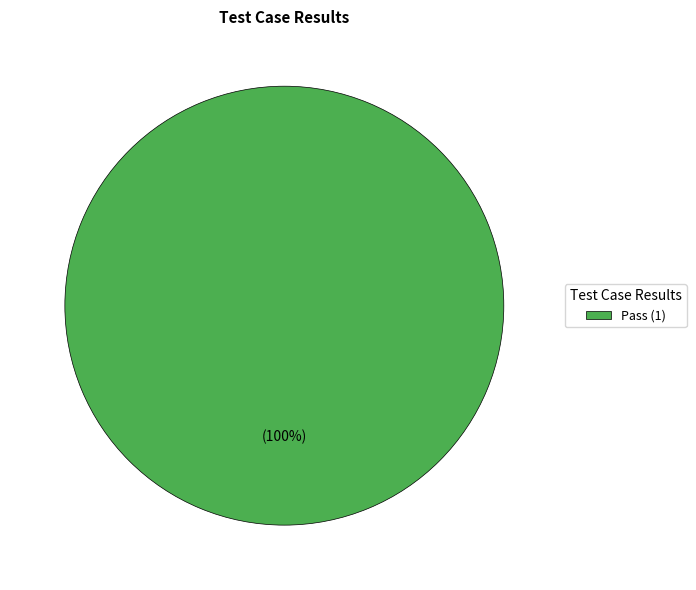

True or false: Pass (1) accounts for 86% of the total.

False